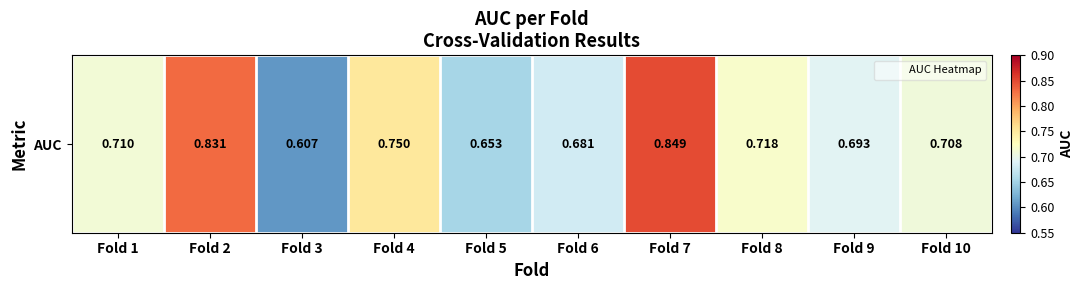

Reading left to right, list all the values displayed in this chart.

0.7	0.8	0.6	0.8	0.7	0.7	0.8	0.7	0.7	0.7